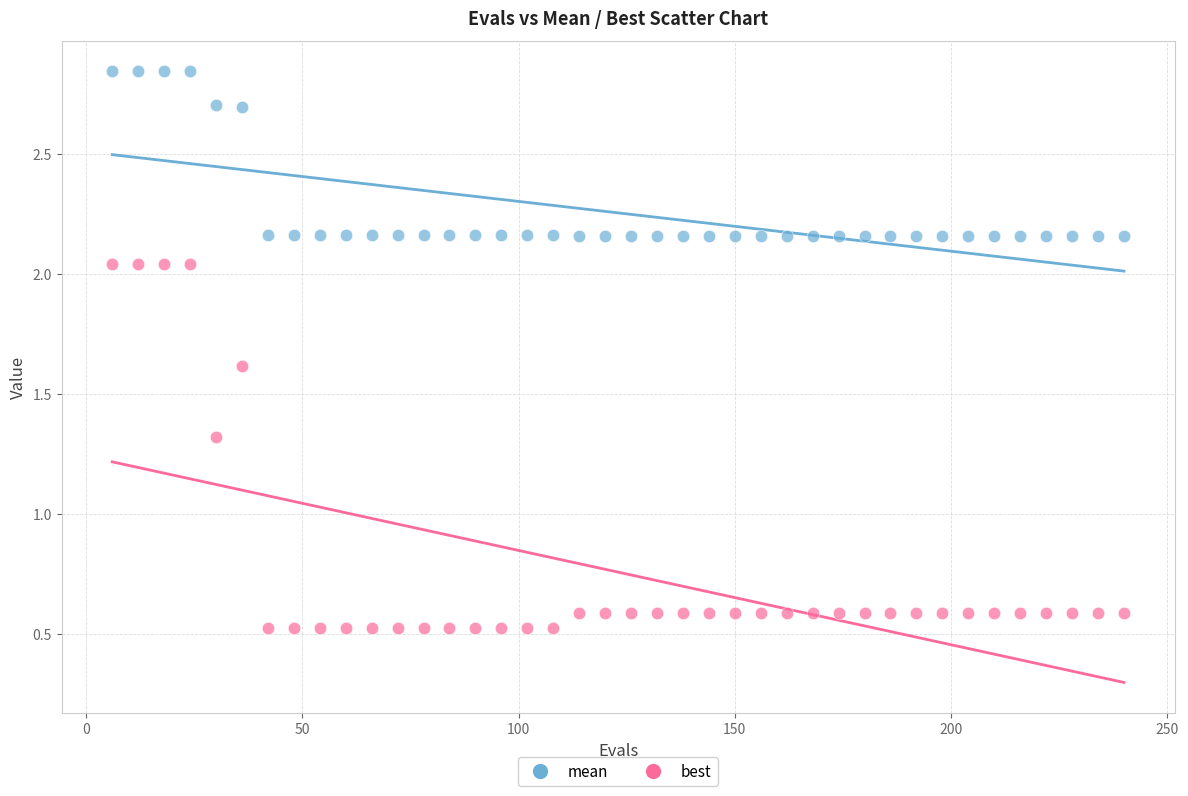

Which series has the widest spread of Y values?

best